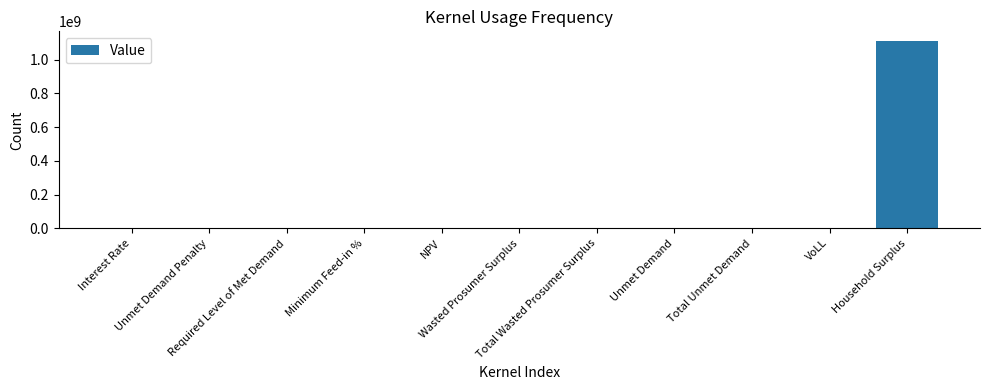

What is the greatest value displayed?

1112117994.5